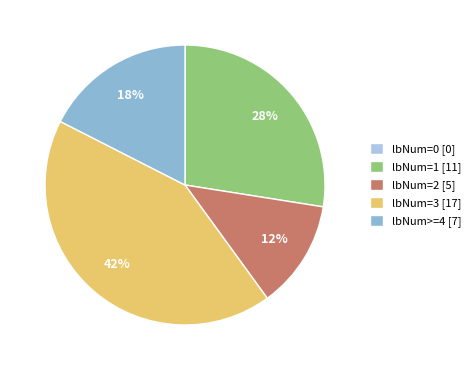

True or false: lbNum=1 [11] accounts for 41% of the total.

False